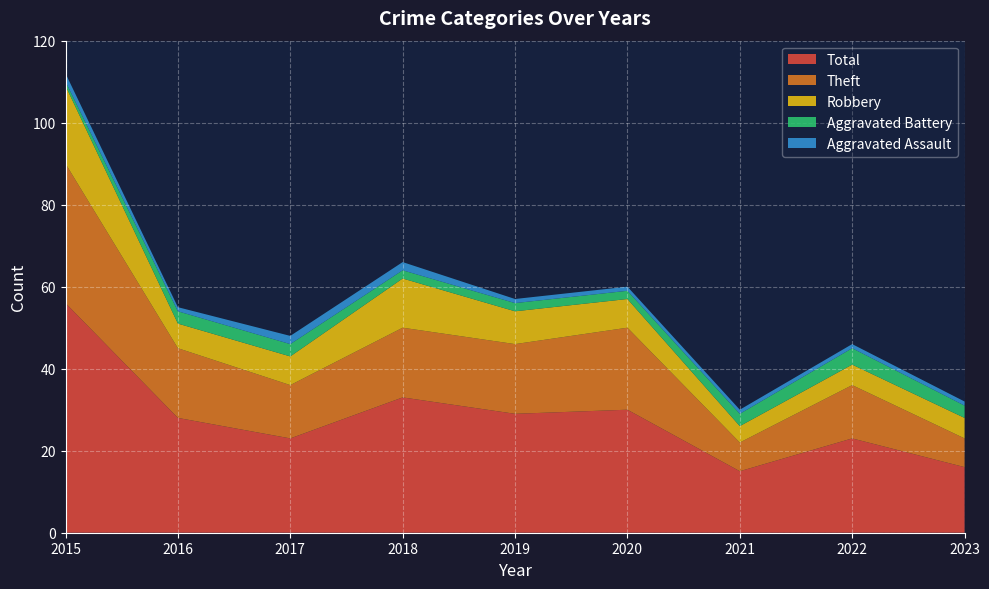

Reading left to right, transcribe all the data shown in this chart.

Aggravated Assault: 2	1	2	2	1	1	1	1	1
Aggravated Battery: 1	3	3	2	2	2	3	4	3
Robbery: 19	6	7	12	8	7	4	5	5
Theft: 34	17	13	17	17	20	7	13	7
Total: 56	28	23	33	29	30	15	23	16